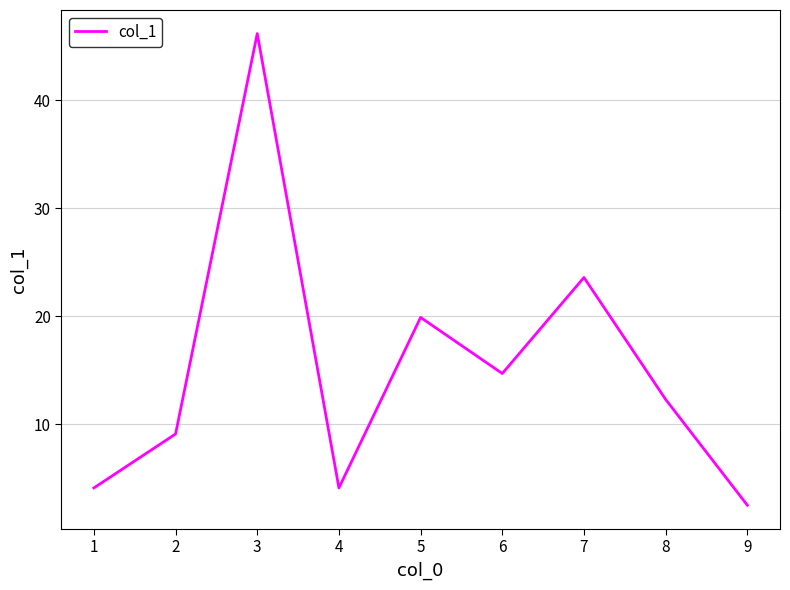

Read the value at 6.

14.7